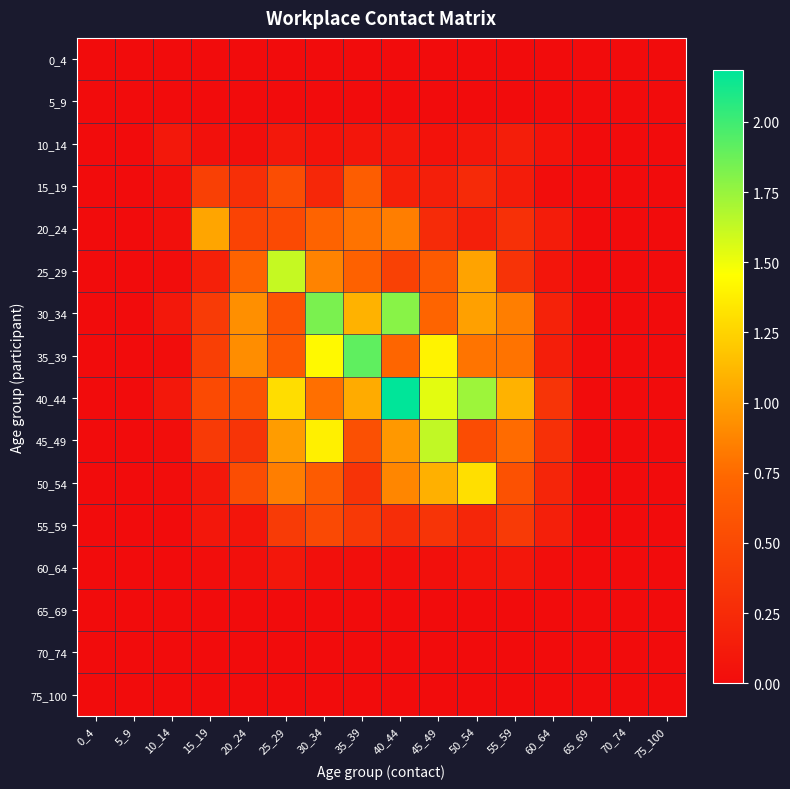

Reading left to right, extract all data points from this chart.

0_4: 0_4=0.0	5_9=0.0	10_14=0.0	15_19=0.0	20_24=0.0	25_29=0.0	30_34=0.0	35_39=0.0	40_44=0.0	45_49=0.0	50_54=0.0	55_59=0.0	60_64=0.0	65_69=0.0	70_74=0.0	75_100=0.0
5_9: 0_4=0.0	5_9=0.0	10_14=0.0	15_19=0.0	20_24=0.0	25_29=0.0	30_34=0.0	35_39=0.0	40_44=0.0	45_49=0.0	50_54=0.0	55_59=0.0	60_64=0.0	65_69=0.0	70_74=0.0	75_100=0.0
10_14: 0_4=0.0	5_9=0.0	10_14=0.1	15_19=0.0	20_24=0.0	25_29=0.1	30_34=0.1	35_39=0.1	40_44=0.1	45_49=0.0	50_54=0.1	55_59=0.1	60_64=0.1	65_69=0.0	70_74=0.0	75_100=0.0
15_19: 0_4=0.0	5_9=0.0	10_14=0.0	15_19=0.4	20_24=0.3	25_29=0.5	30_34=0.2	35_39=0.7	40_44=0.2	45_49=0.2	50_54=0.2	55_59=0.1	60_64=0.0	65_69=0.0	70_74=0.0	75_100=0.0
20_24: 0_4=0.0	5_9=0.0	10_14=0.0	15_19=1.0	20_24=0.4	25_29=0.5	30_34=0.7	35_39=0.8	40_44=0.8	45_49=0.3	50_54=0.2	55_59=0.3	60_64=0.1	65_69=0.0	70_74=0.0	75_100=0.0
25_29: 0_4=0.0	5_9=0.0	10_14=0.0	15_19=0.2	20_24=0.7	25_29=1.6	30_34=0.9	35_39=0.7	40_44=0.4	45_49=0.6	50_54=1.0	55_59=0.3	60_64=0.1	65_69=0.0	70_74=0.0	75_100=0.0
30_34: 0_4=0.0	5_9=0.0	10_14=0.1	15_19=0.4	20_24=0.9	25_29=0.6	30_34=1.8	35_39=1.1	40_44=1.8	45_49=0.7	50_54=1.0	55_59=0.8	60_64=0.2	65_69=0.0	70_74=0.0	75_100=0.0
35_39: 0_4=0.0	5_9=0.0	10_14=0.0	15_19=0.4	20_24=0.9	25_29=0.6	30_34=1.4	35_39=1.9	40_44=0.7	45_49=1.4	50_54=0.8	55_59=0.8	60_64=0.1	65_69=0.0	70_74=0.0	75_100=0.0
40_44: 0_4=0.0	5_9=0.0	10_14=0.1	15_19=0.5	20_24=0.6	25_29=1.3	30_34=0.8	35_39=1.1	40_44=2.2	45_49=1.5	50_54=1.7	55_59=1.1	60_64=0.3	65_69=0.0	70_74=0.0	75_100=0.0
45_49: 0_4=0.0	5_9=0.0	10_14=0.0	15_19=0.4	20_24=0.3	25_29=1.0	30_34=1.4	35_39=0.6	40_44=1.0	45_49=1.6	50_54=0.5	55_59=0.8	60_64=0.3	65_69=0.0	70_74=0.0	75_100=0.0
50_54: 0_4=0.0	5_9=0.0	10_14=0.0	15_19=0.1	20_24=0.5	25_29=0.8	30_34=0.6	35_39=0.3	40_44=0.9	45_49=1.1	50_54=1.3	55_59=0.6	60_64=0.2	65_69=0.0	70_74=0.0	75_100=0.0
55_59: 0_4=0.0	5_9=0.0	10_14=0.0	15_19=0.1	20_24=0.1	25_29=0.4	30_34=0.5	35_39=0.4	40_44=0.3	45_49=0.3	50_54=0.2	55_59=0.4	60_64=0.2	65_69=0.0	70_74=0.0	75_100=0.0
60_64: 0_4=0.0	5_9=0.0	10_14=0.0	15_19=0.0	20_24=0.0	25_29=0.1	30_34=0.0	35_39=0.0	40_44=0.0	45_49=0.0	50_54=0.1	55_59=0.1	60_64=0.0	65_69=0.0	70_74=0.0	75_100=0.0
65_69: 0_4=0.0	5_9=0.0	10_14=0.0	15_19=0.0	20_24=0.0	25_29=0.0	30_34=0.0	35_39=0.0	40_44=0.0	45_49=0.0	50_54=0.0	55_59=0.0	60_64=0.0	65_69=0.0	70_74=0.0	75_100=0.0
70_74: 0_4=0.0	5_9=0.0	10_14=0.0	15_19=0.0	20_24=0.0	25_29=0.0	30_34=0.0	35_39=0.0	40_44=0.0	45_49=0.0	50_54=0.0	55_59=0.0	60_64=0.0	65_69=0.0	70_74=0.0	75_100=0.0
75_100: 0_4=0.0	5_9=0.0	10_14=0.0	15_19=0.0	20_24=0.0	25_29=0.0	30_34=0.0	35_39=0.0	40_44=0.0	45_49=0.0	50_54=0.0	55_59=0.0	60_64=0.0	65_69=0.0	70_74=0.0	75_100=0.0